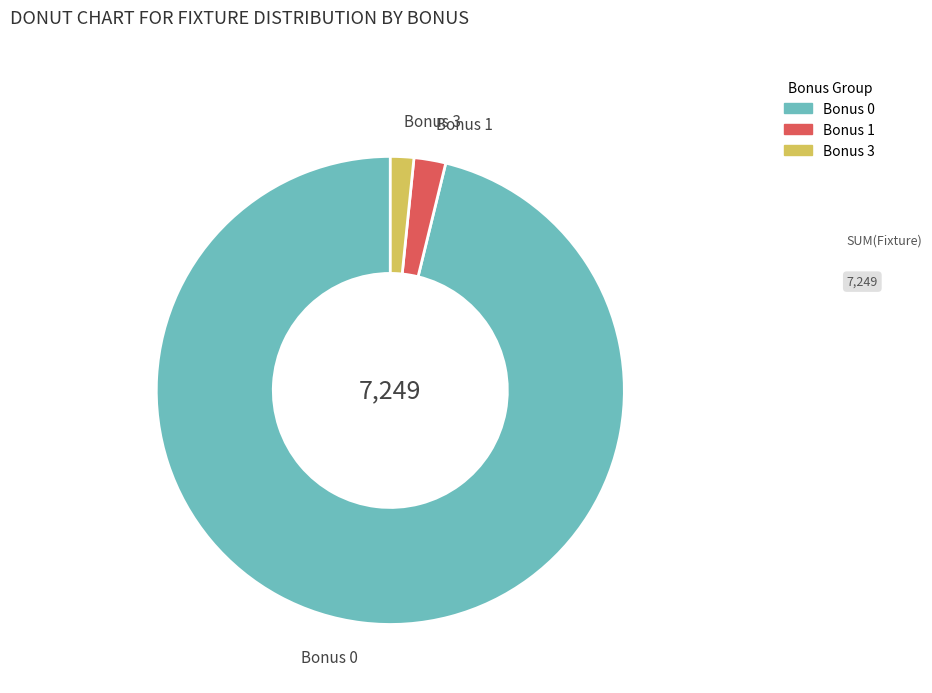

Is the sum of Bonus 1 and Bonus 0 greater than half?

Yes